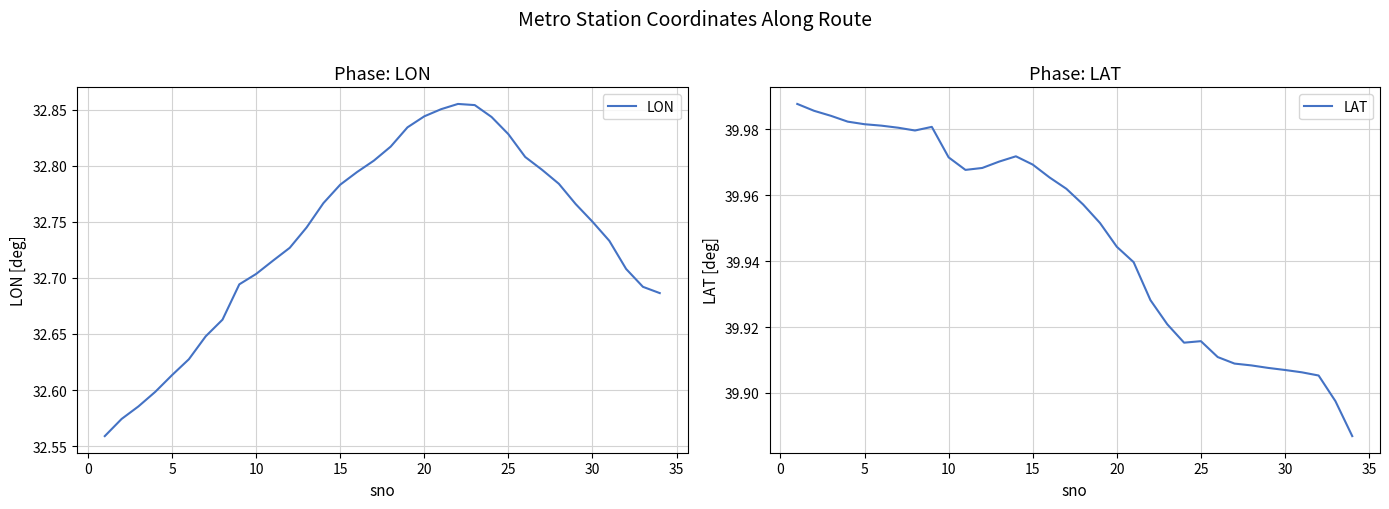

Which series has the largest total across all categories?

LAT